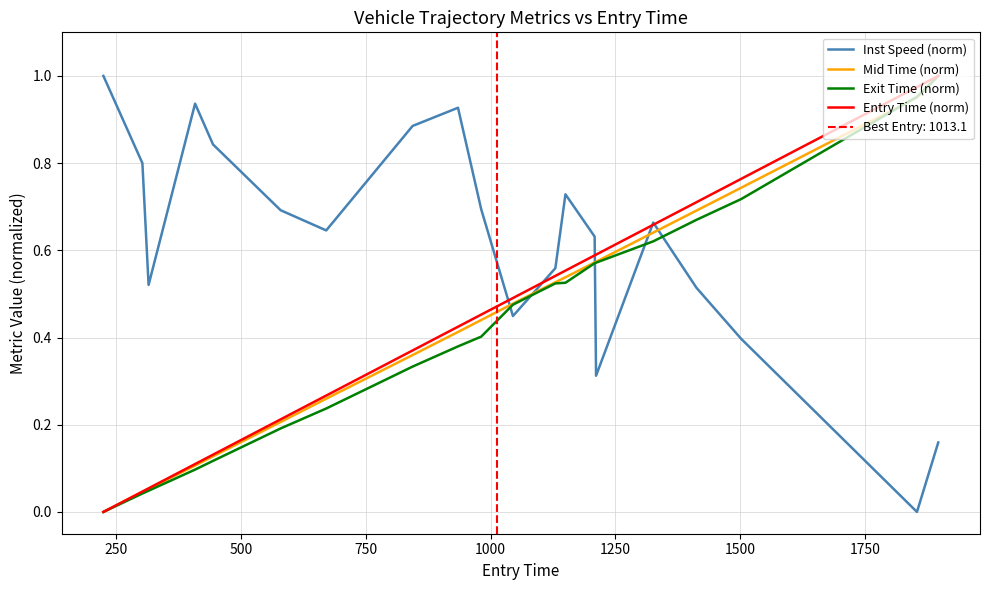

After their last crossing, which series has the higher values: Exit Time (norm) or Inst Speed (norm)?

Exit Time (norm)